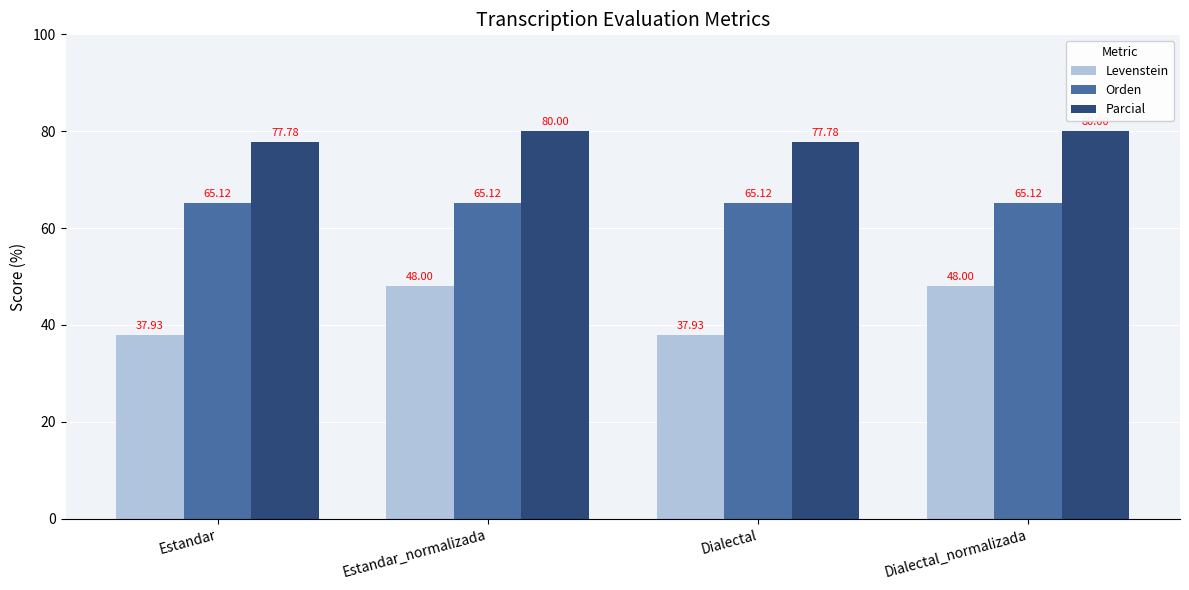

What is the sum of all Parcial values?

315.6